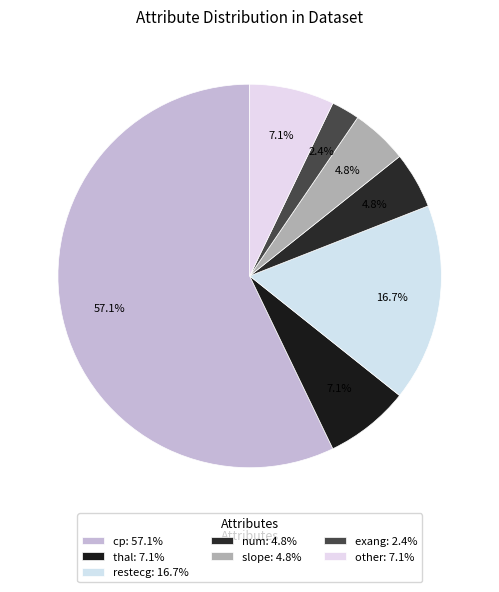

How many segments does this pie chart have?

7